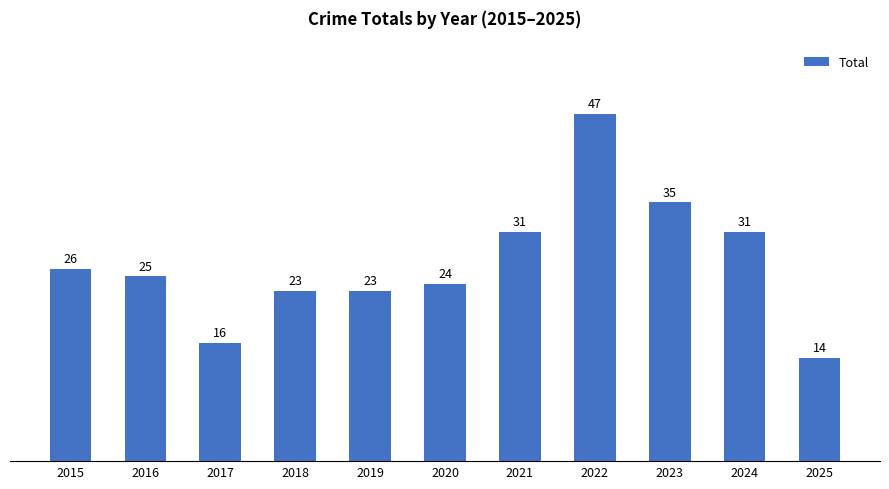

What is the maximum value shown in the chart?

47